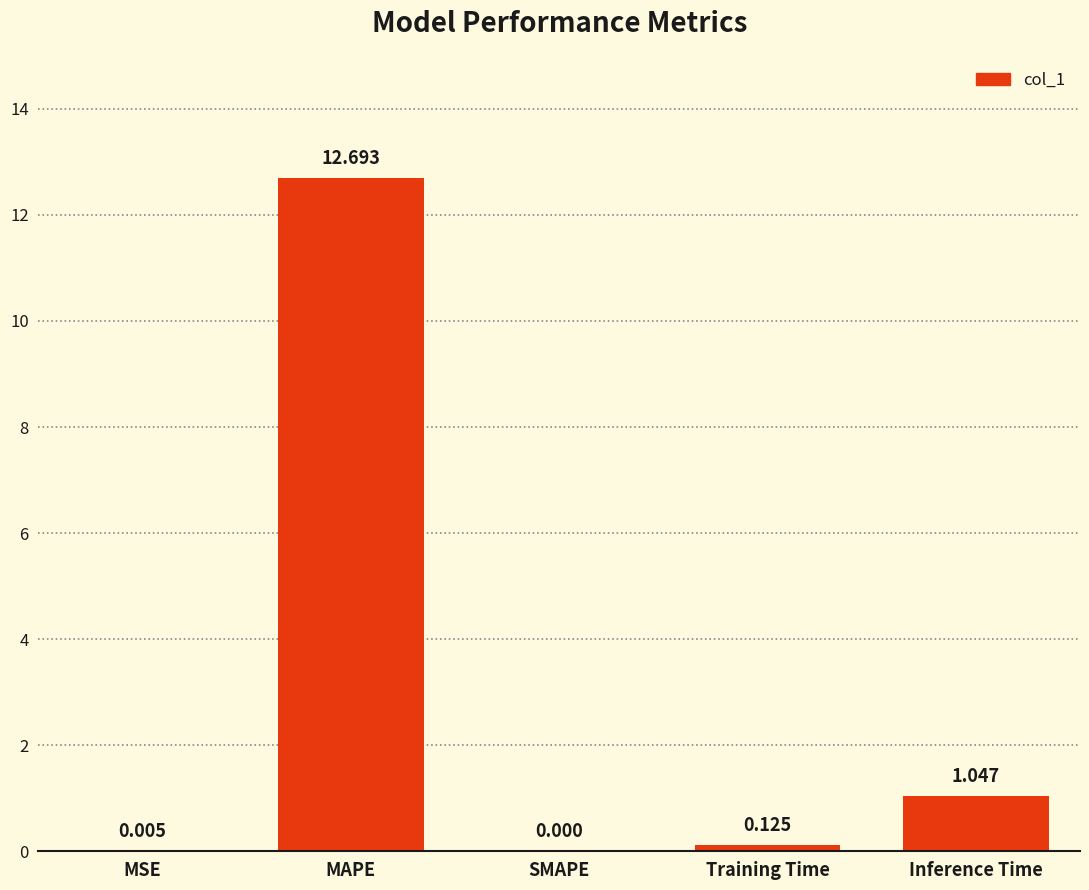

Which has a higher value, Inference Time or MAPE?

MAPE